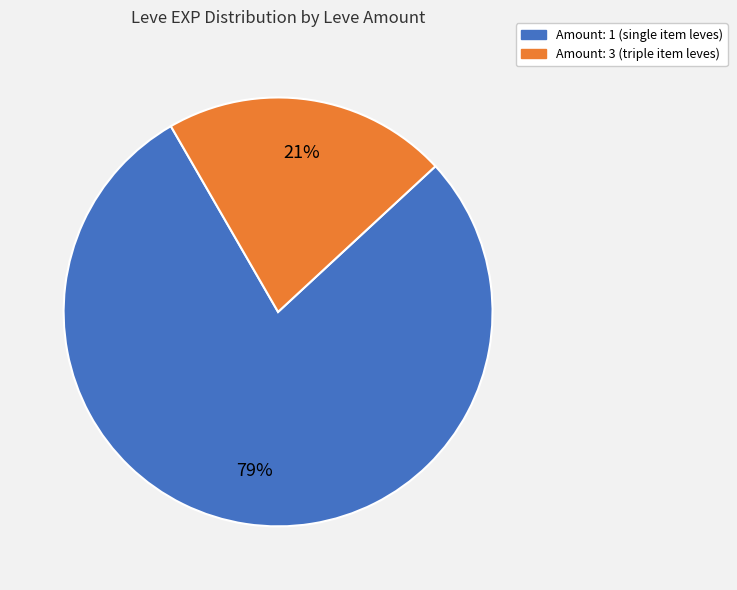

To the nearest percent, what is the average slice percentage?

50%